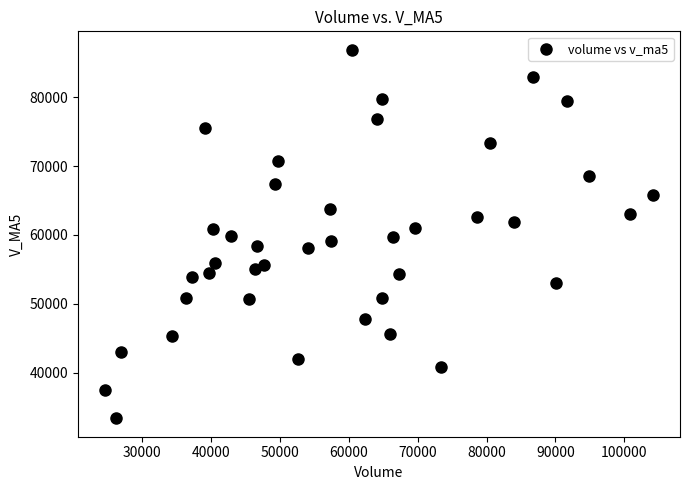

What is the range of Y values (max minus min)?

53586.0